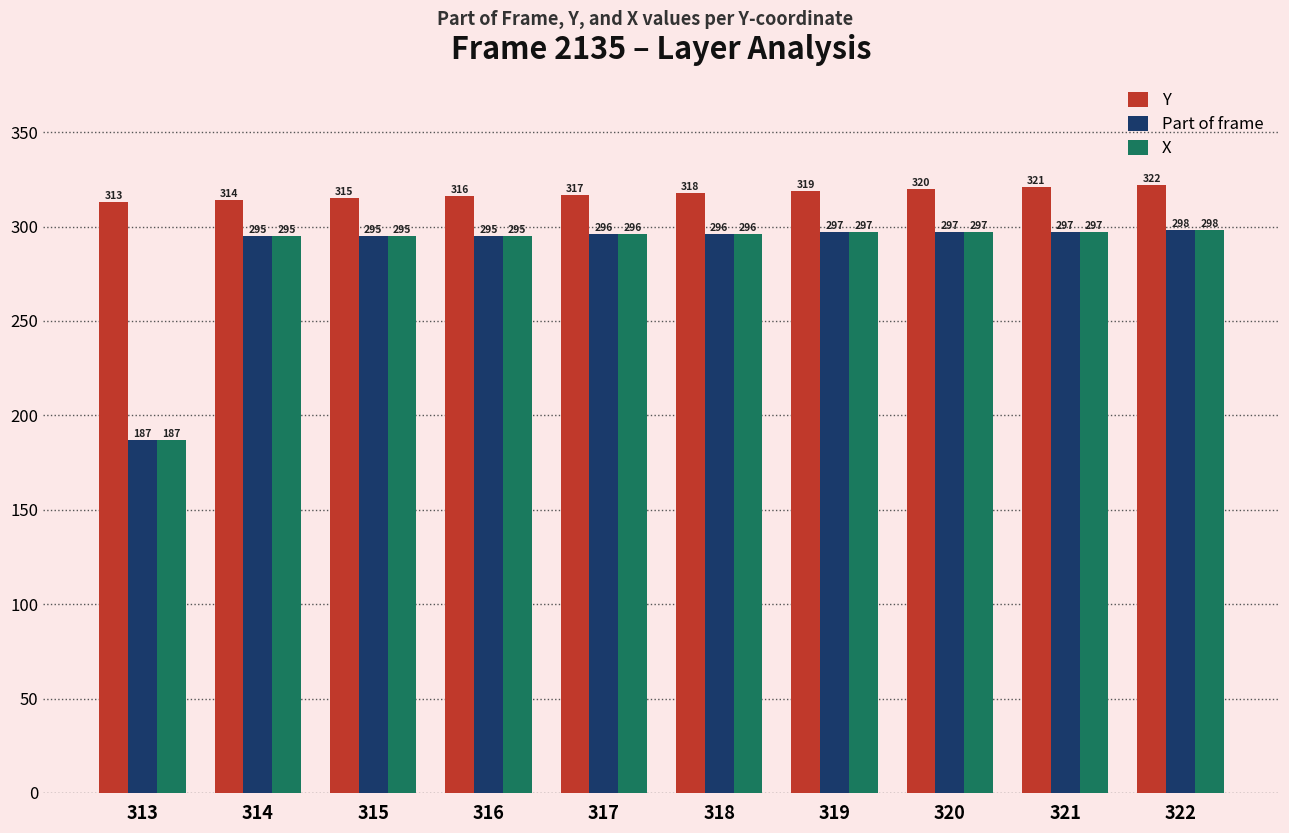

What is the average value of the Y series?

318